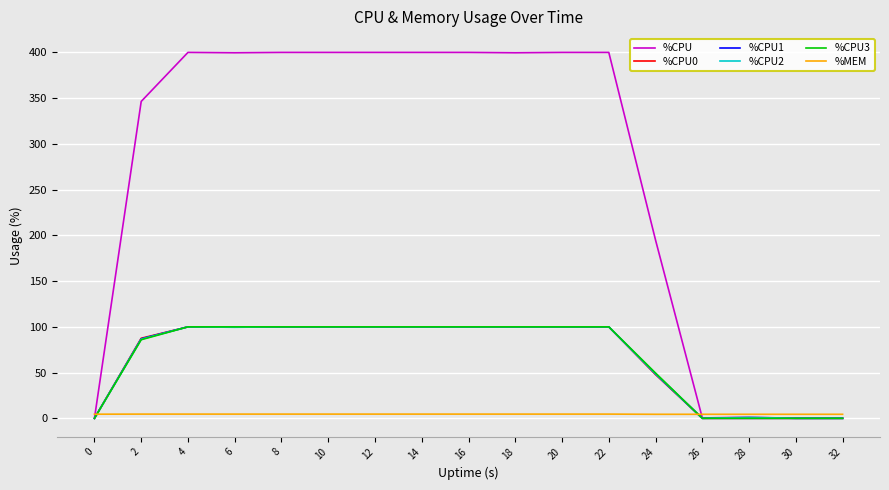

What is the maximum value for %CPU?

400.0